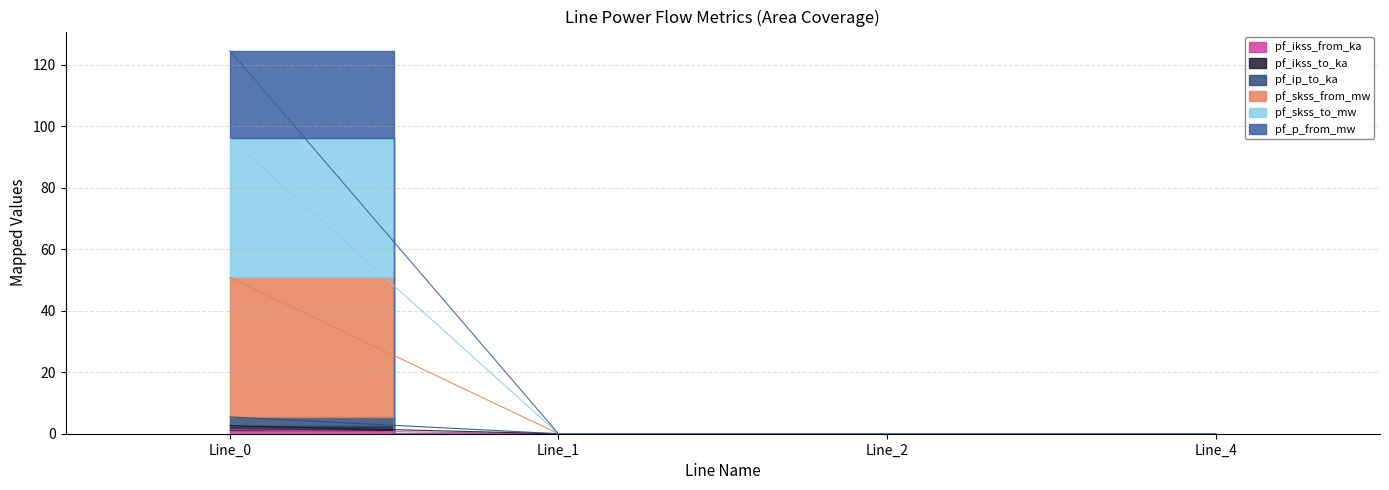

True or false: pf_skss_from_mw and pf_skss_to_mw intersect in this chart.

False